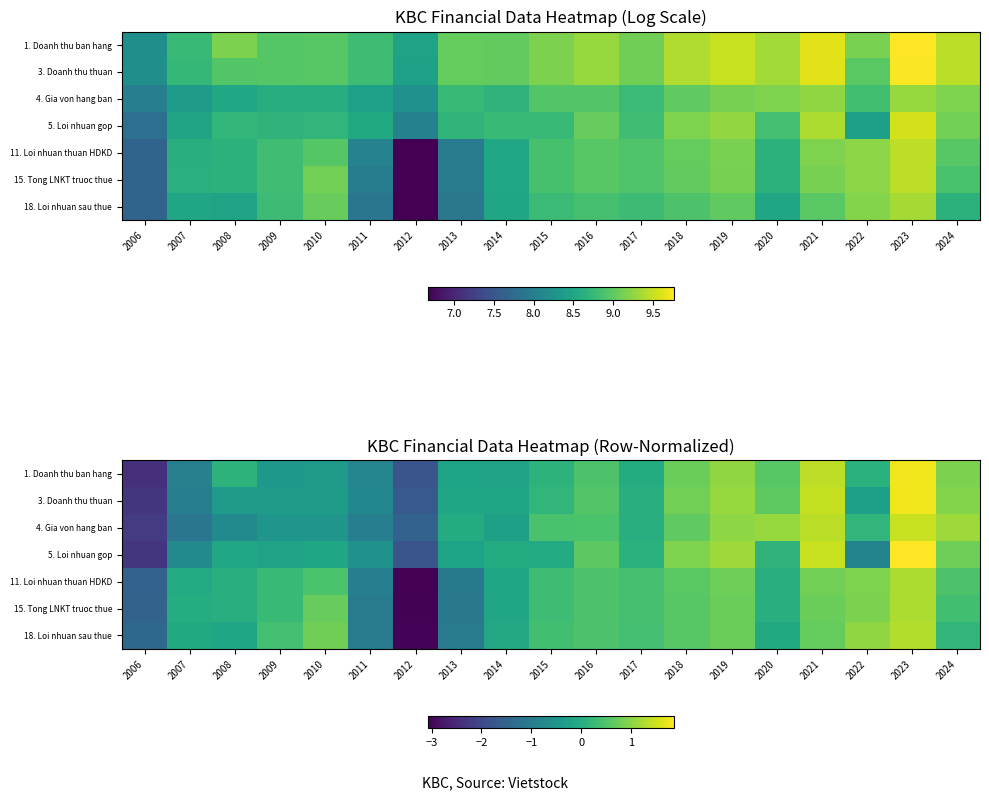

What is the difference between the 11. Loi nhuan thuan HDKD values at 2024 and 2020?

0.5